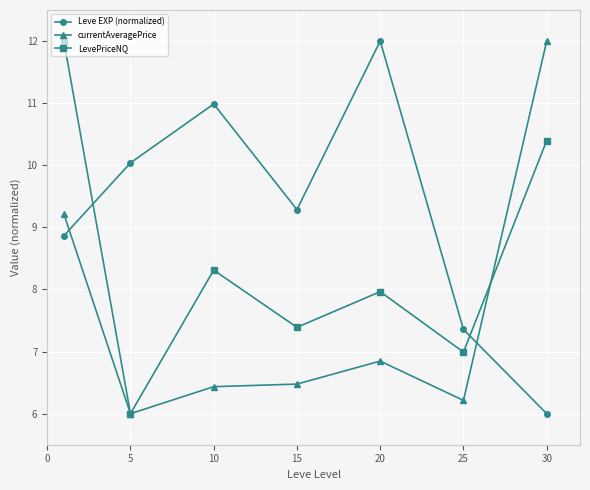

How many values in the currentAveragePrice series exceed 6?

6